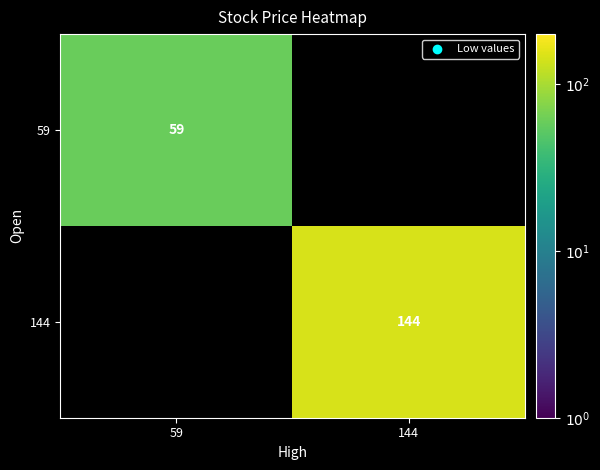

The value of 144 at 144 is 144. True or false?

True